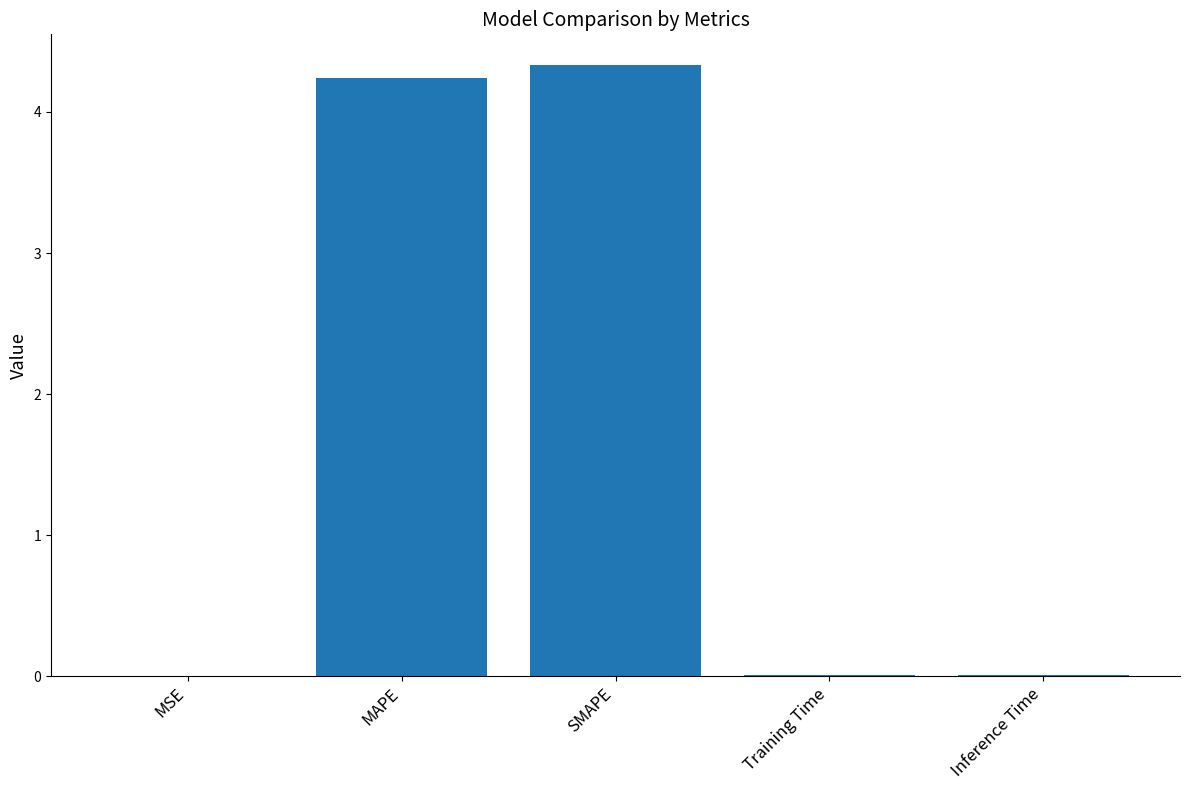

Is it true that the value at MAPE is 4.2?

True